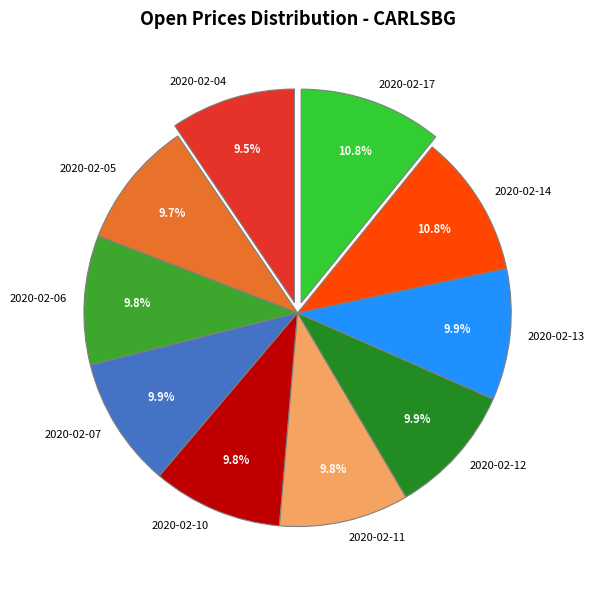

Is there a majority slice in this chart?

No